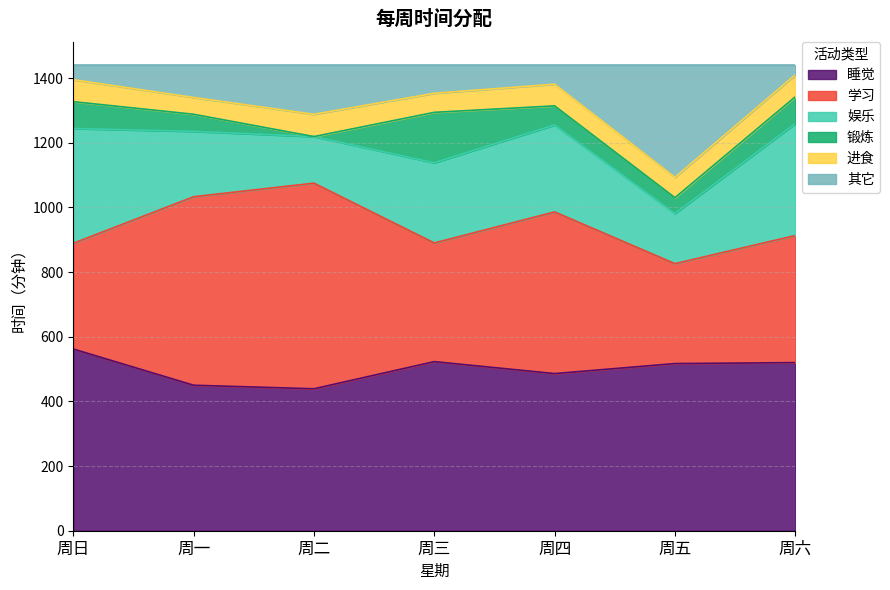

What is the maximum value for 睡觉?

562